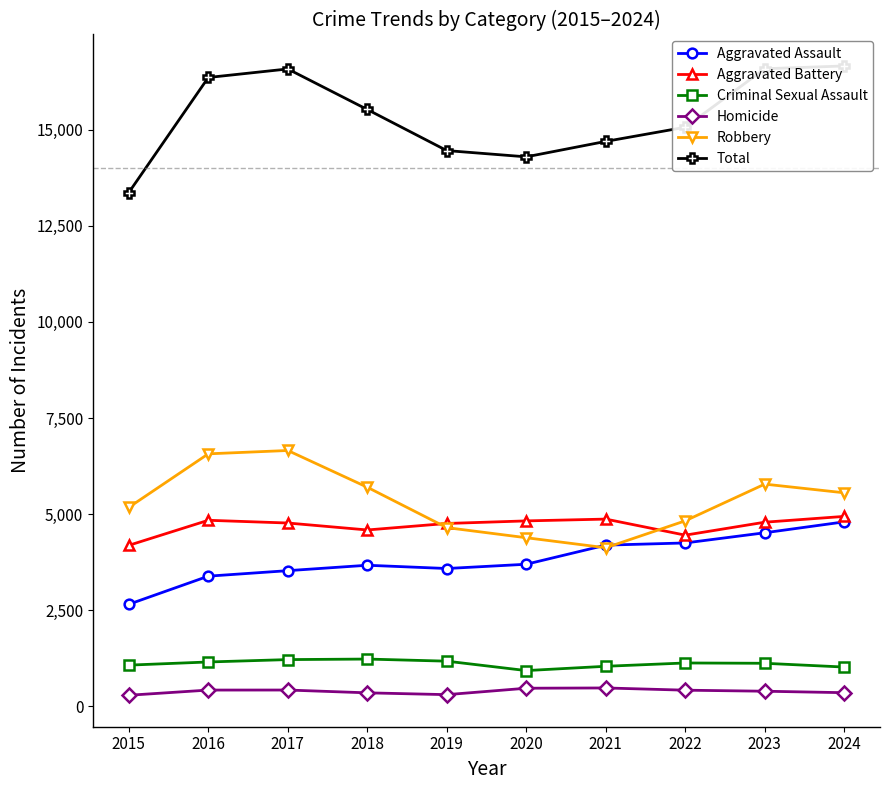

How many values in the Homicide series exceed 417?

4